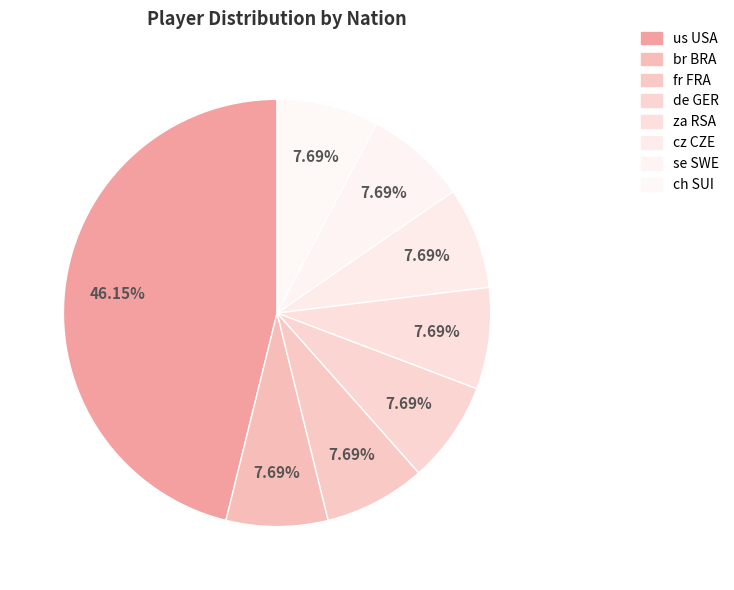

Do de GER and ch SUI together represent more than half of the pie?

No